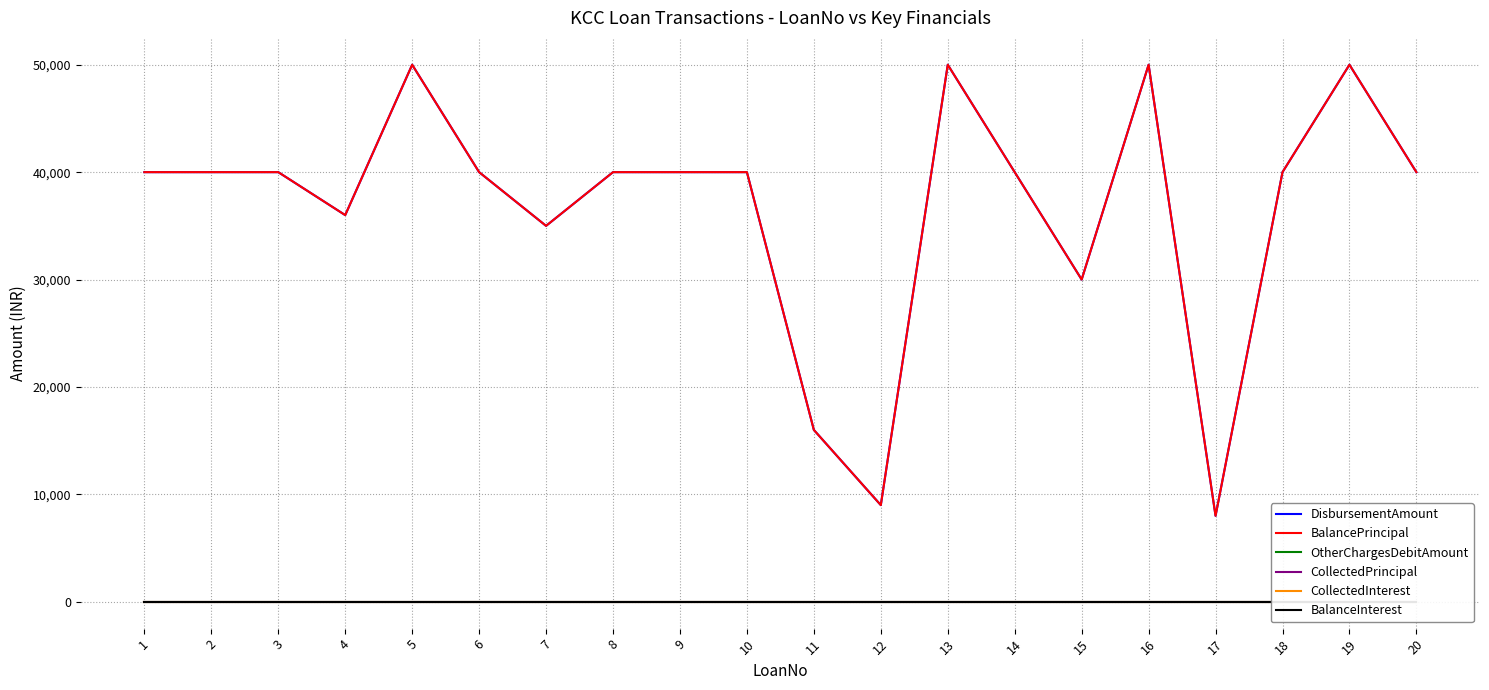

What is the spread (max minus min) of values at 1?

40000